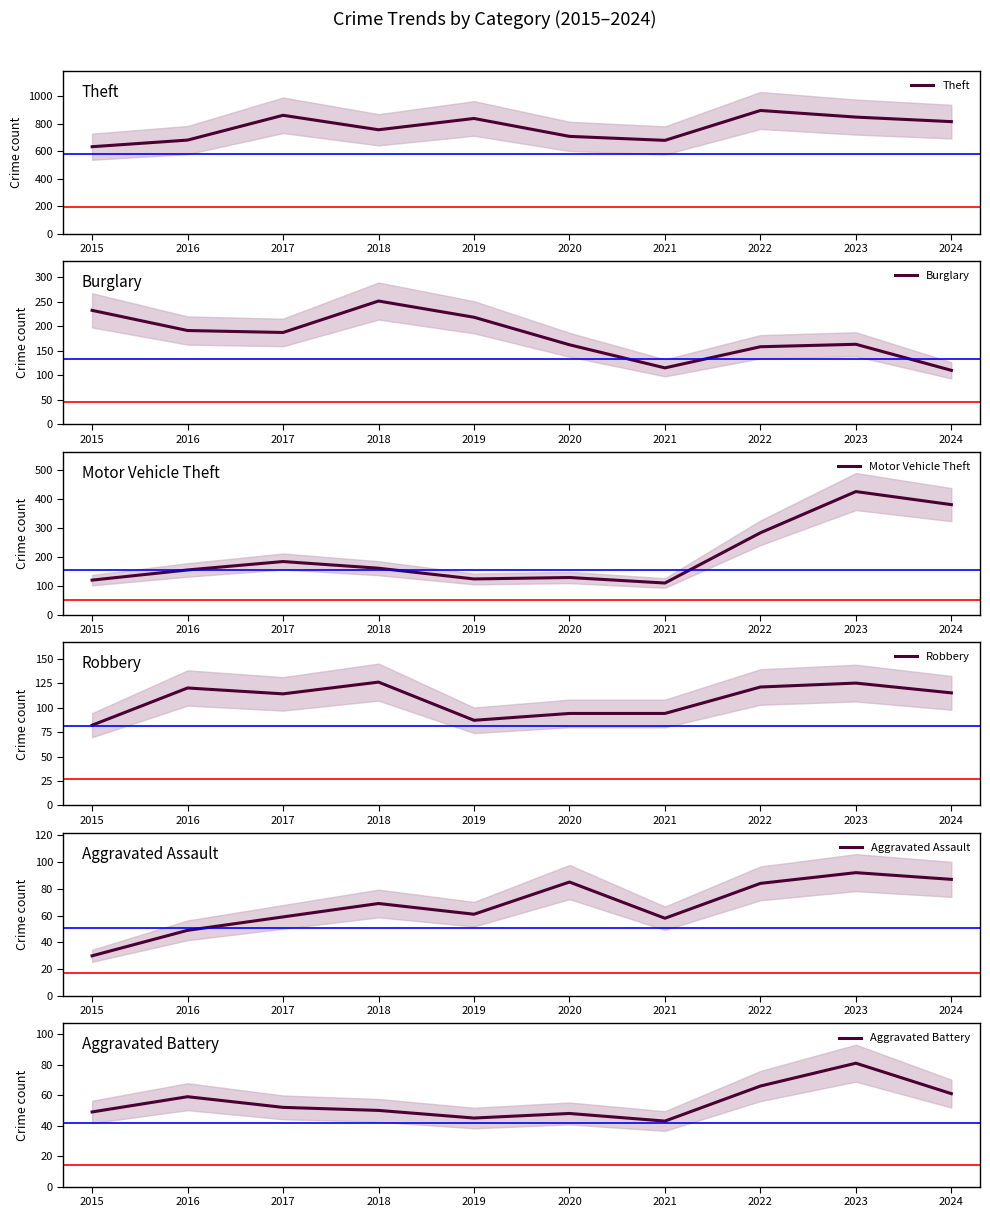

Where does the Theft series first go above 815?

2017